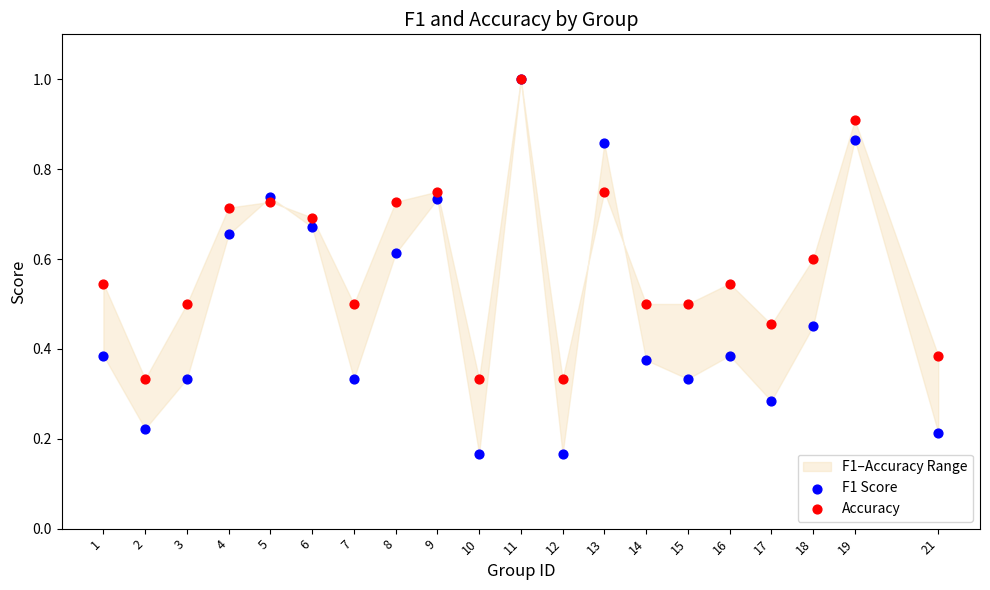

Which series reaches the maximum Y coordinate?

F1 Score